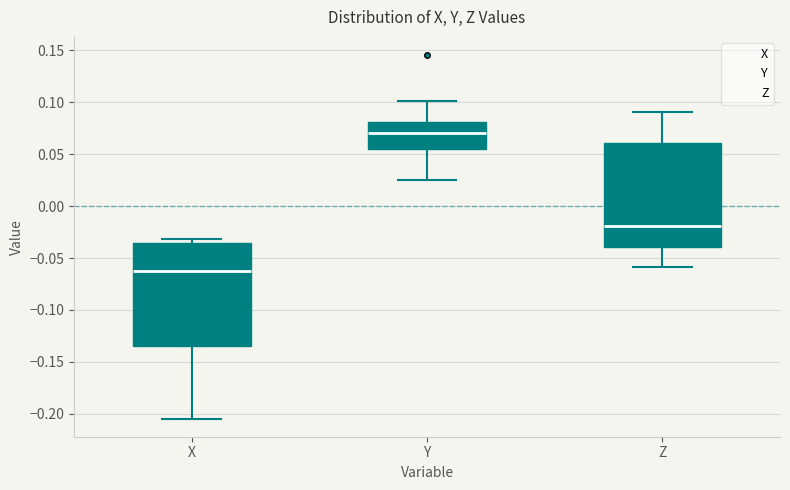

Reading left to right, read every box against the y-axis: the position of its median line, the range the box covers, and the ends of its whiskers. The values are not printed on the chart, so give them approximately, as read against the axis.

X: median -0.065, box -0.135 to -0.035, whiskers -0.205 to -0.030
Y: median 0.070, box 0.055 to 0.080, whiskers 0.025 to 0.100
Z: median -0.020, box -0.040 to 0.060, whiskers -0.060 to 0.090